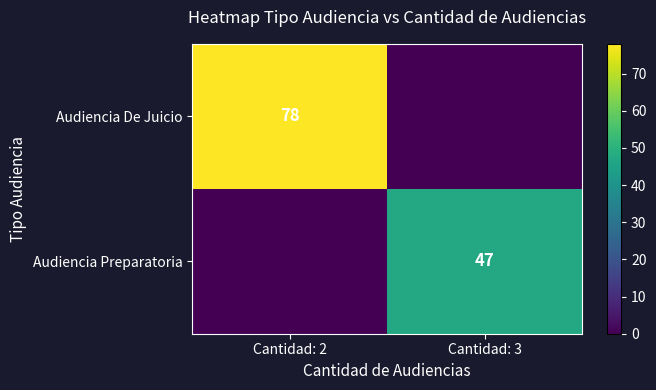

Is the value of Audiencia Preparatoria at Cantidad: 3 greater than the value of Audiencia De Juicio at Cantidad: 2?

No